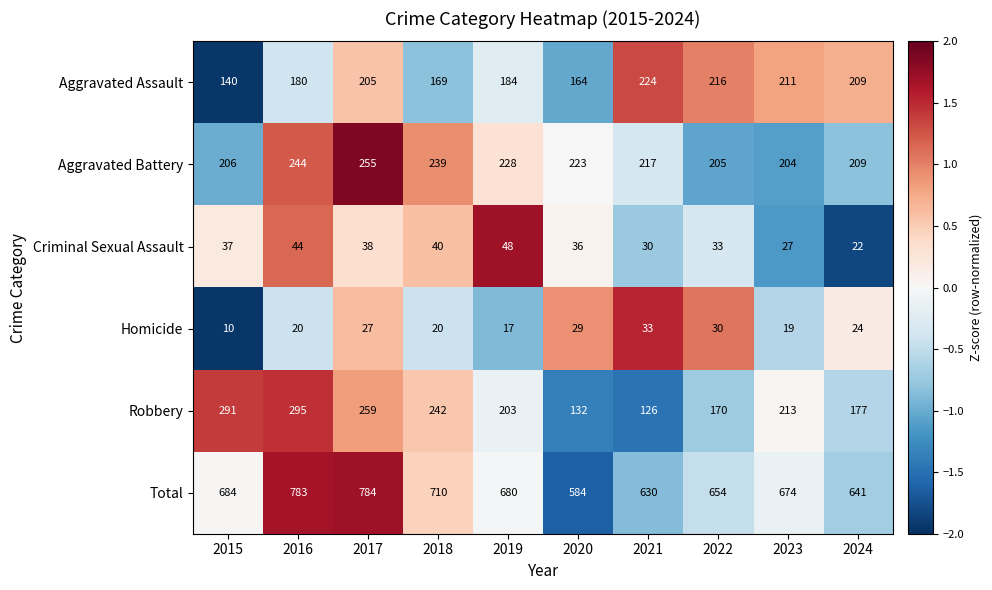

What is the difference between the highest and lowest values at 2023?

655